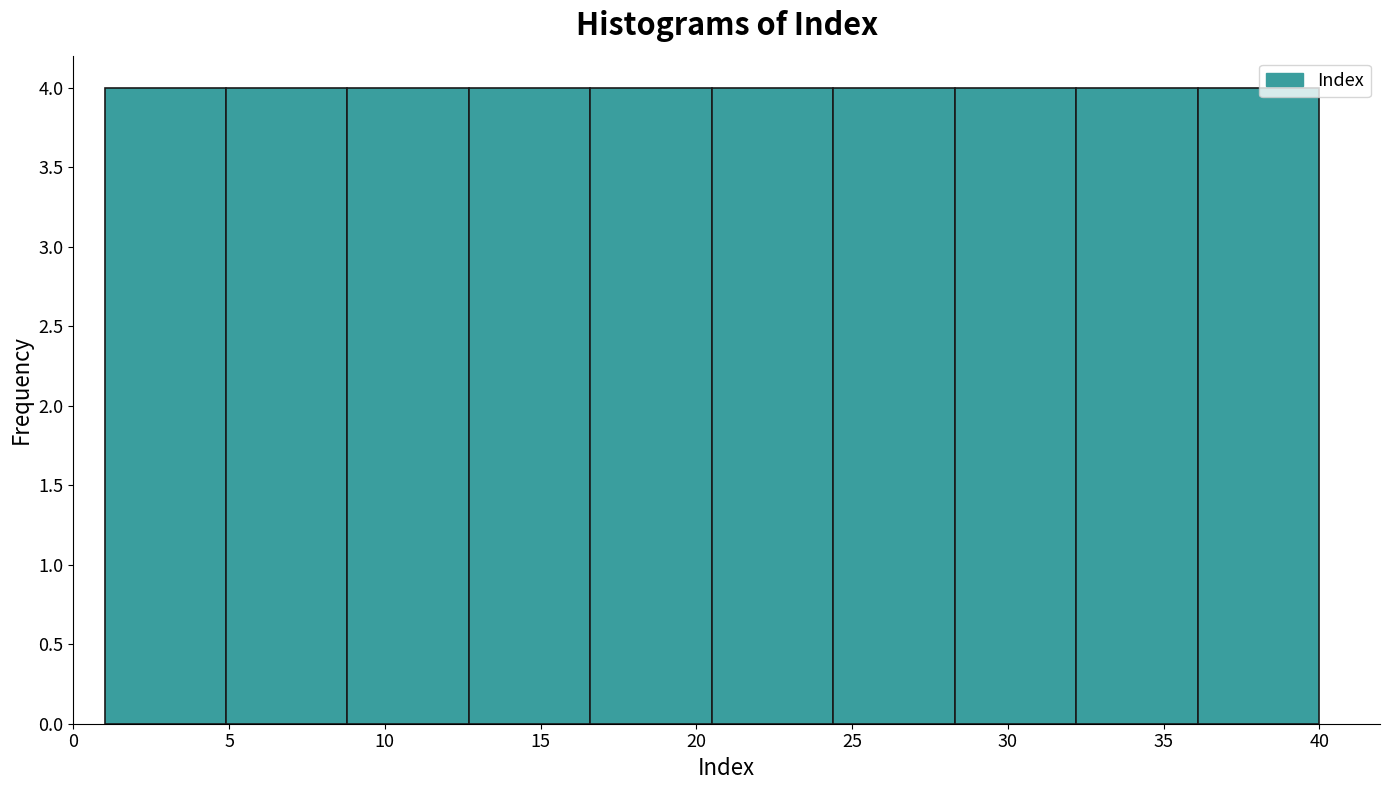

Reading left to right, list every bar in this chart as the range it spans on the x-axis followed by its height. Neither the bar edges nor the heights are printed on the chart, so give them approximately, as read against the axes.

1.0 to 4.9: 4
4.9 to 8.8: 4
8.8 to 12.7: 4
12.7 to 16.6: 4
16.6 to 20.5: 4
20.5 to 24.4: 4
24.4 to 28.3: 4
28.3 to 32.2: 4
32.2 to 36.1: 4
36.1 to 40.0: 4